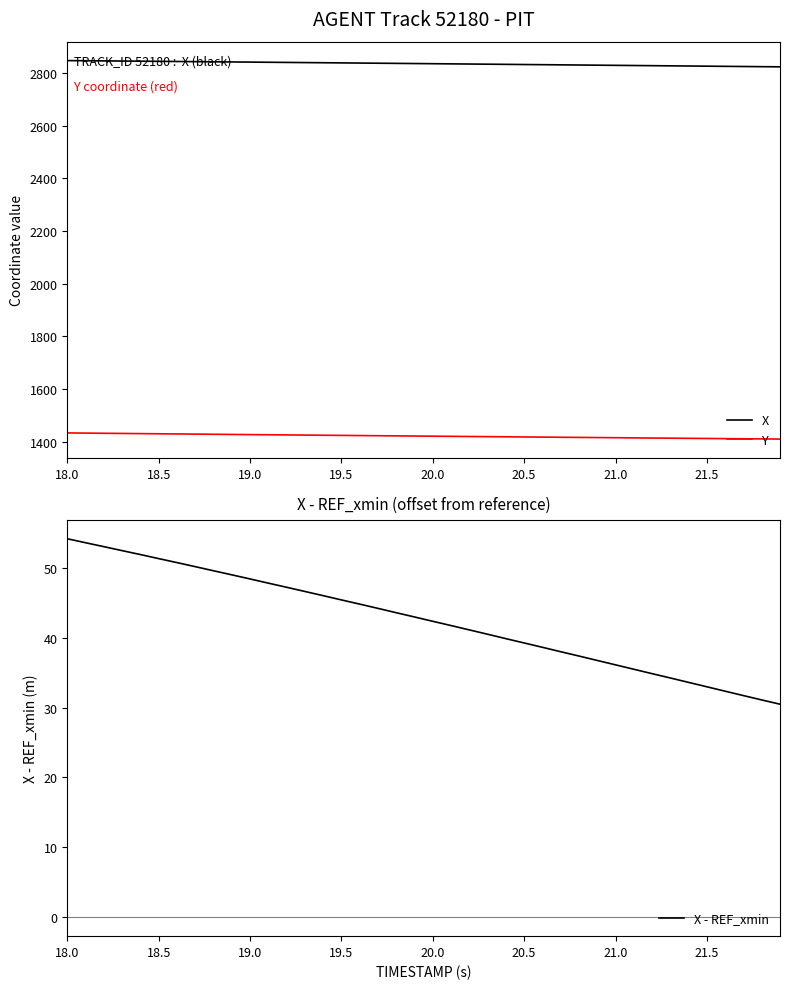

At which label does X first exceed 2835?

18.0